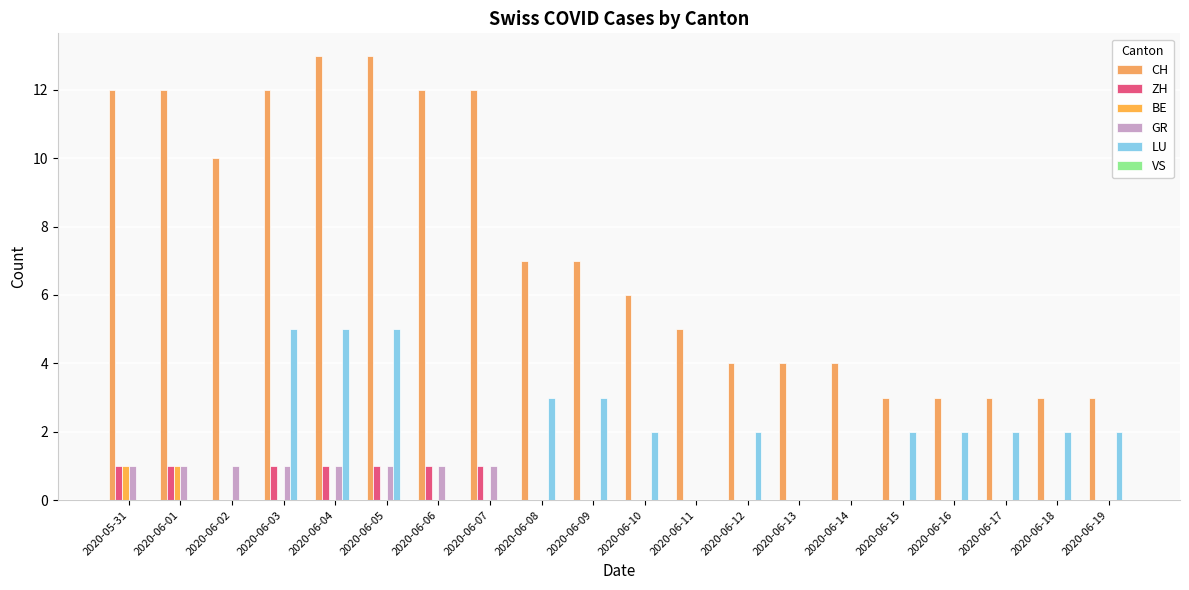

What is the total value across all series at 2020-05-31?

15